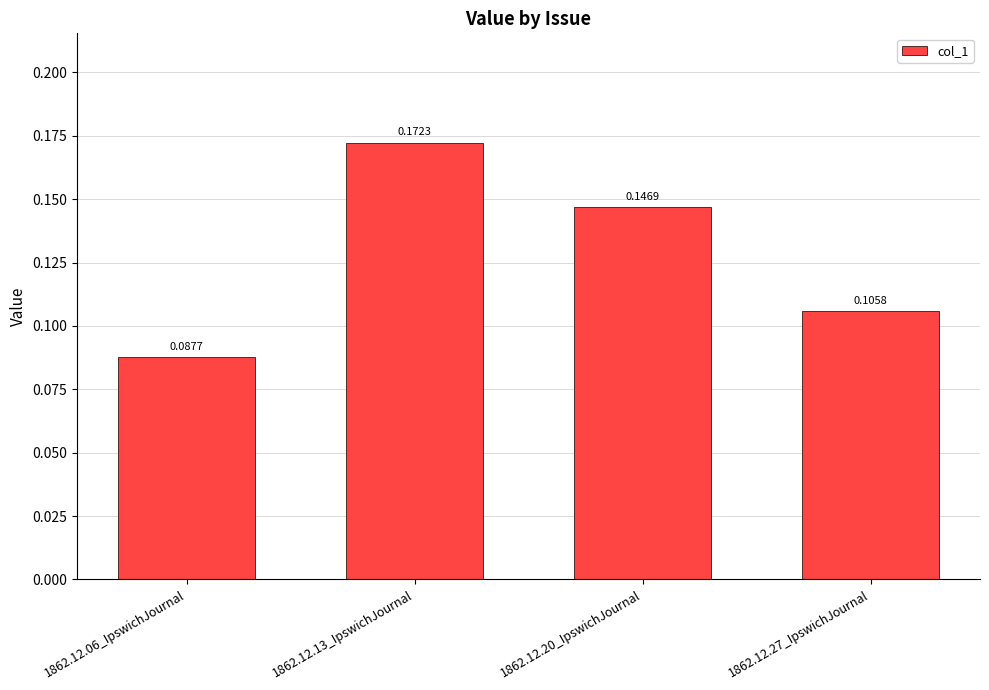

Rank the categories by value from highest to lowest.

1862.12.13_IpswichJournal, 1862.12.20_IpswichJournal, 1862.12.27_IpswichJournal, 1862.12.06_IpswichJournal